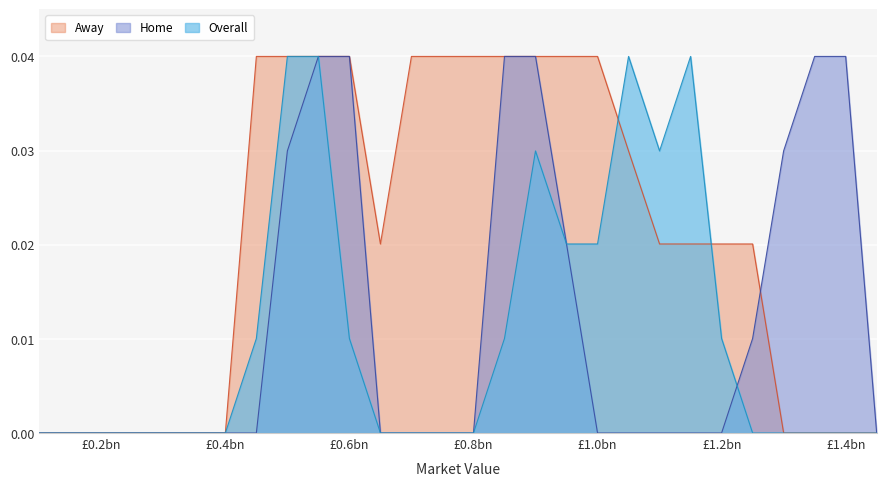

True or false: Away and Overall cross at least once.

True